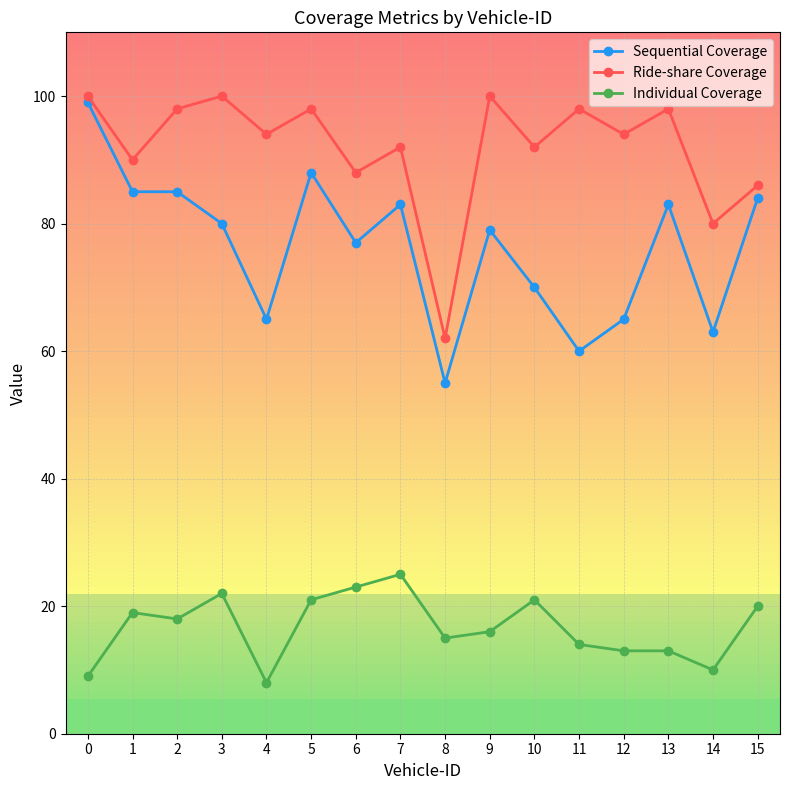

True or false: Ride-share Coverage and Sequential Coverage cross at least once.

False